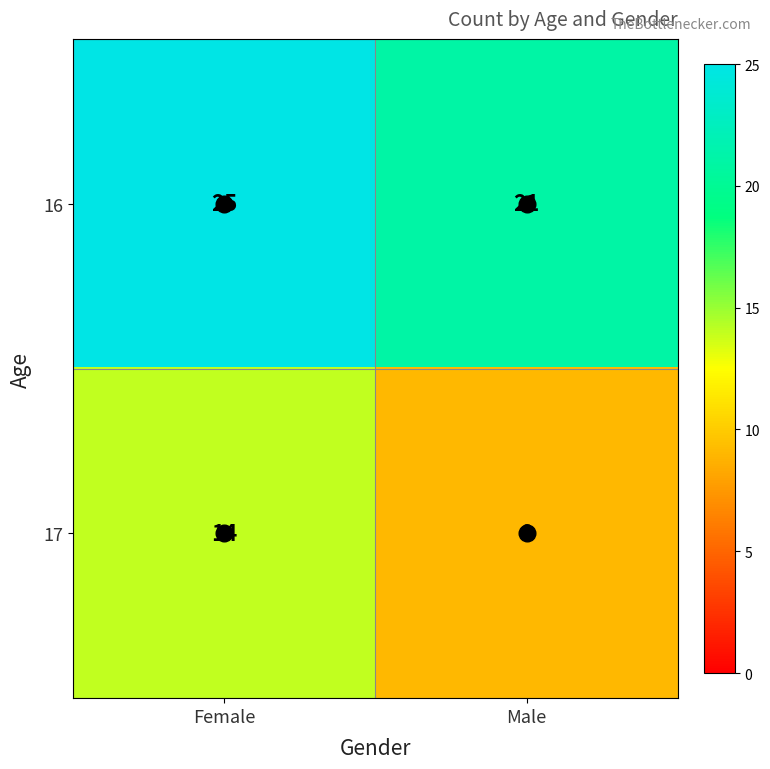

Which category has the lowest value across all series?

Male